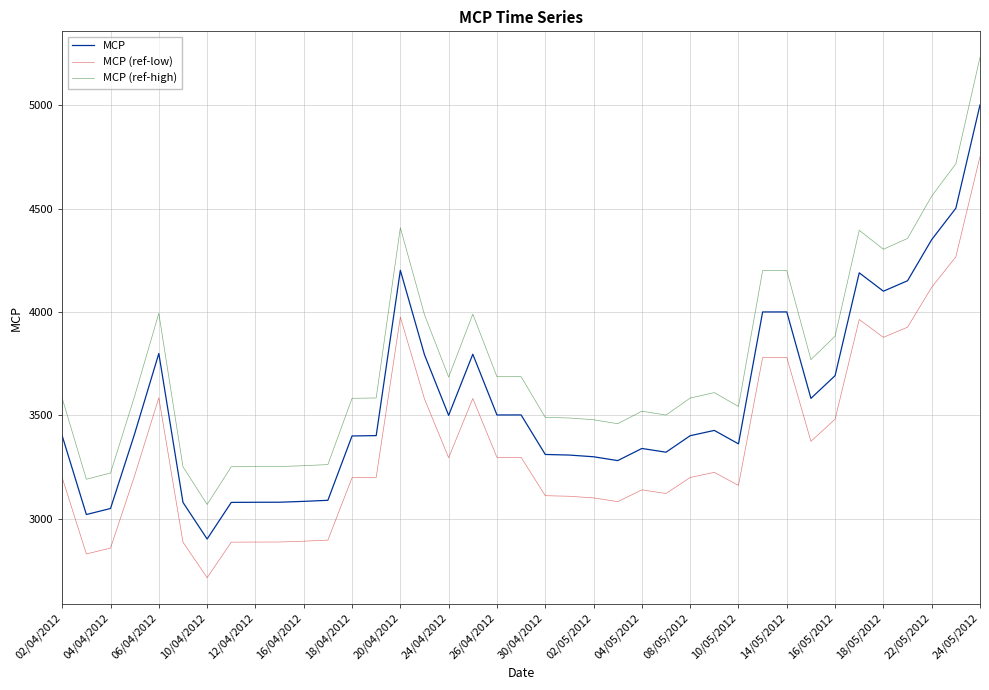

Which series has the widest spread of values?

MCP (ref-high)